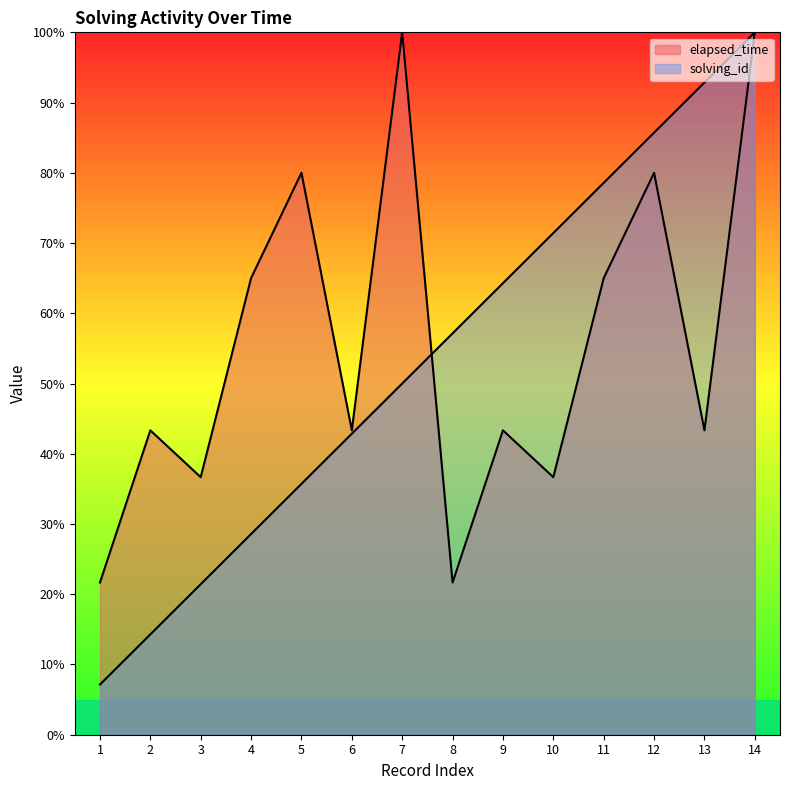

What are all the series names shown in the legend?

solving_id, elapsed_time